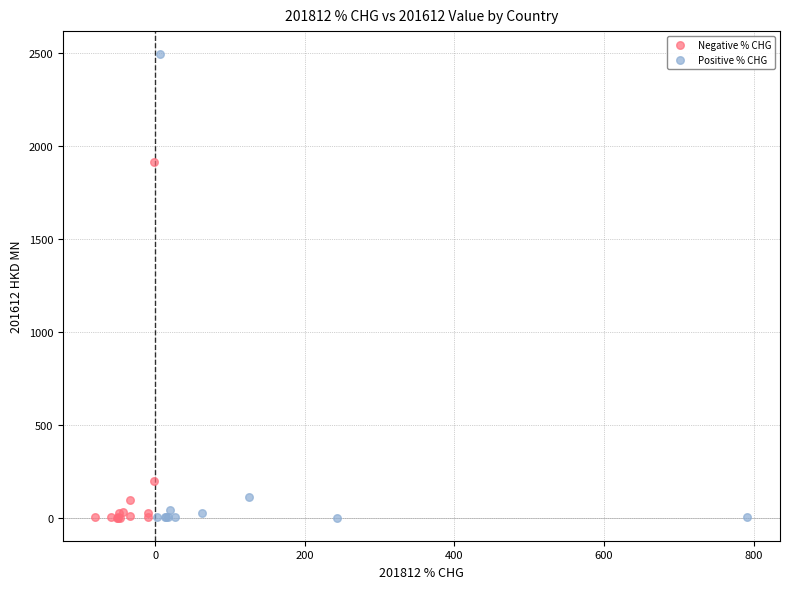

Which series has the largest Y range (max minus min)?

Positive % CHG